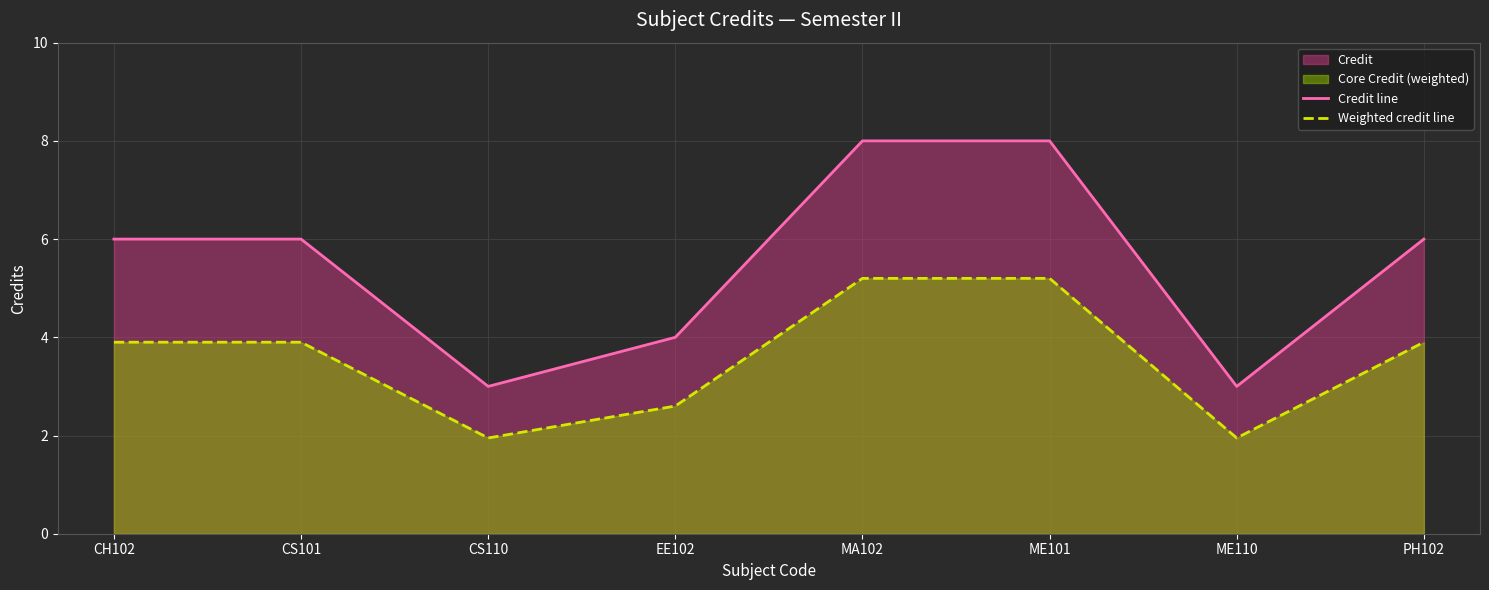

How many values in the Weighted credit line series are below 3?

3